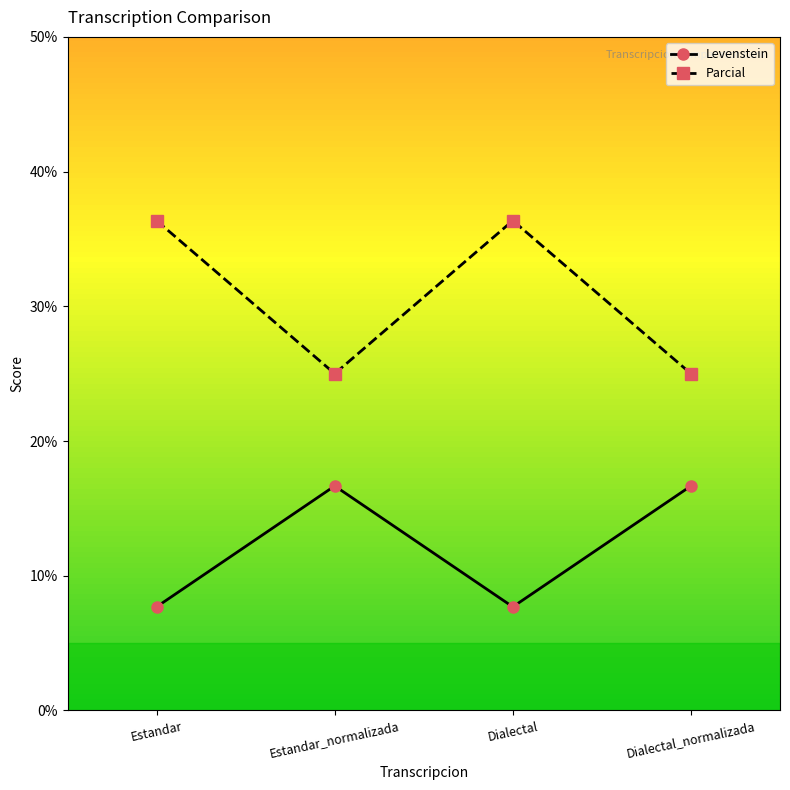

What is the total value across all series at Estandar_normalizada?

41.7